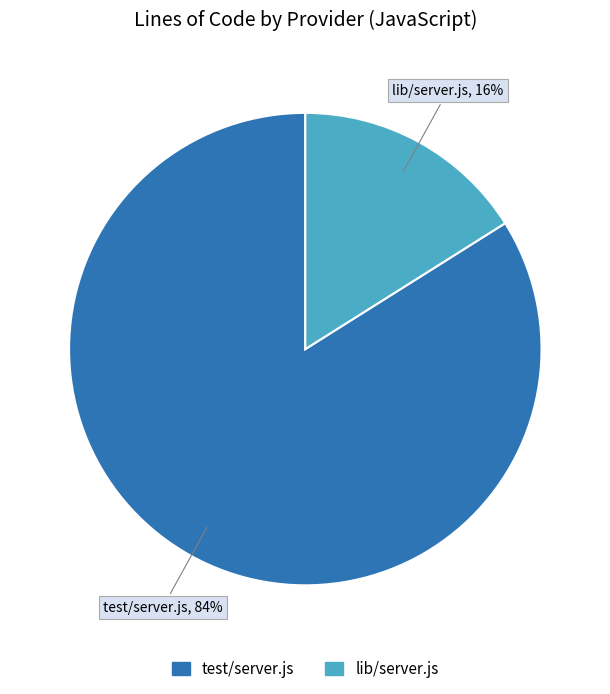

What is the largest slice in the pie chart?

test/server.js